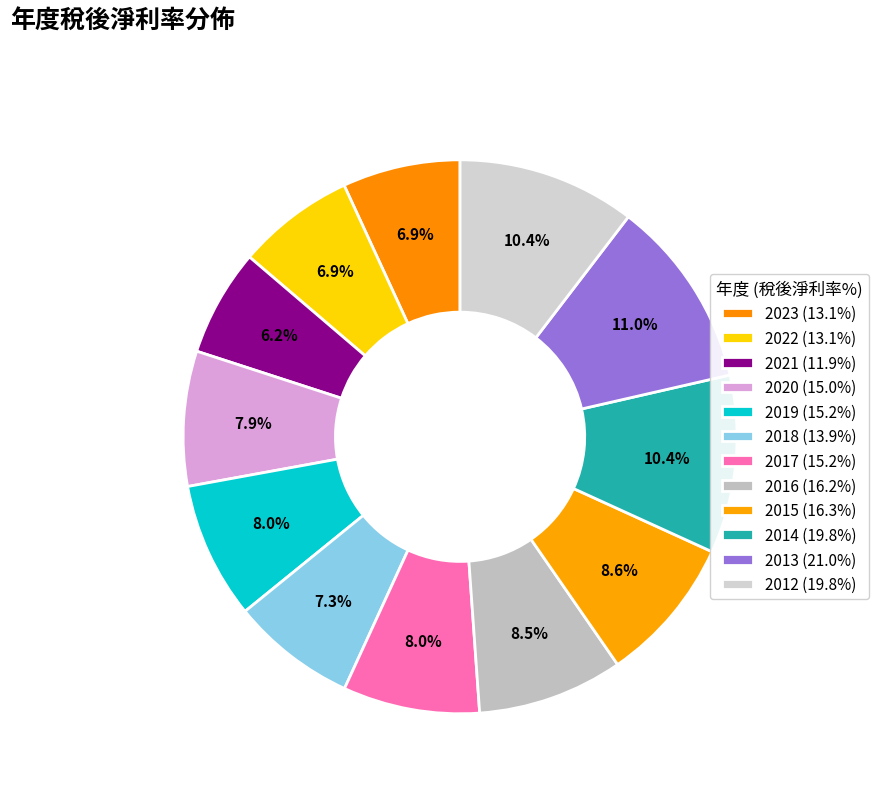

Does 2017 account for over 50% of the chart?

No